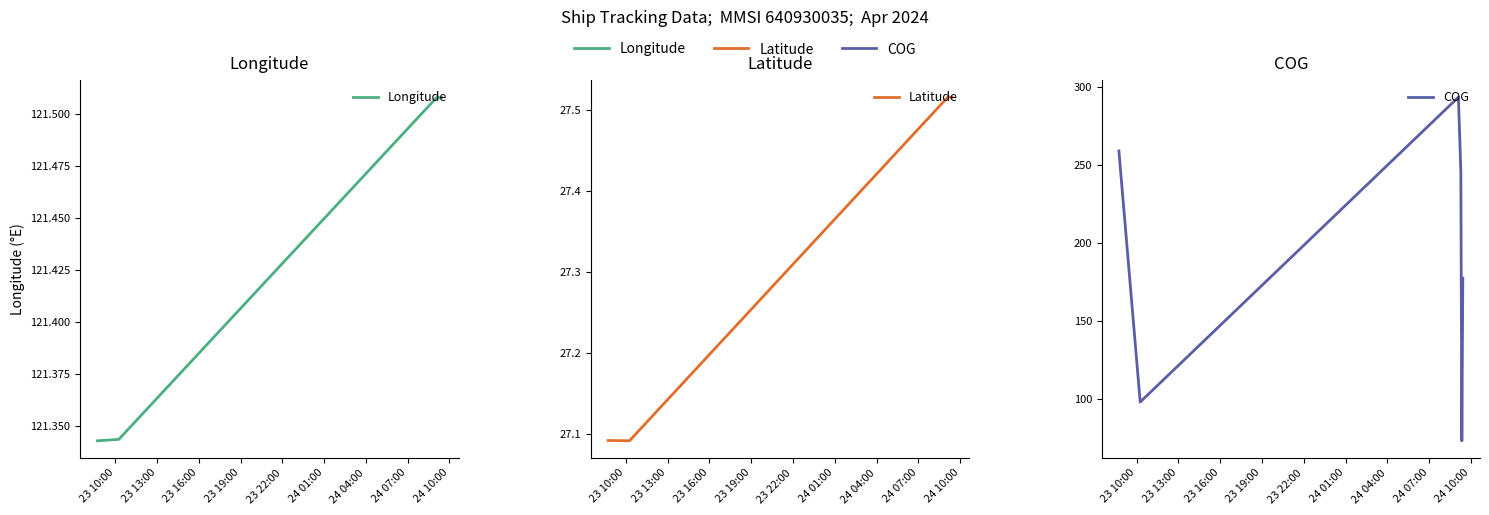

True or false: COG and Latitude intersect in this chart.

False